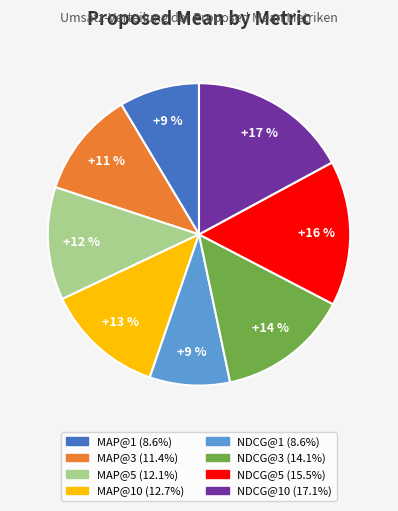

Is there a majority slice in this chart?

No